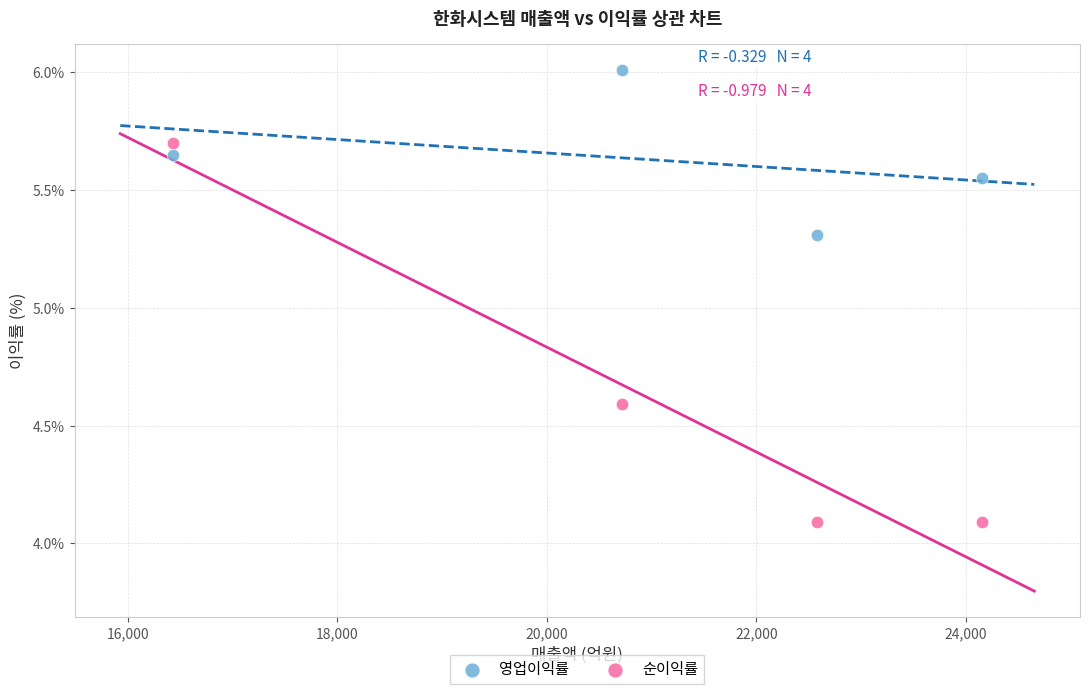

What are all the series names shown in the legend?

영업이익률, 순이익률